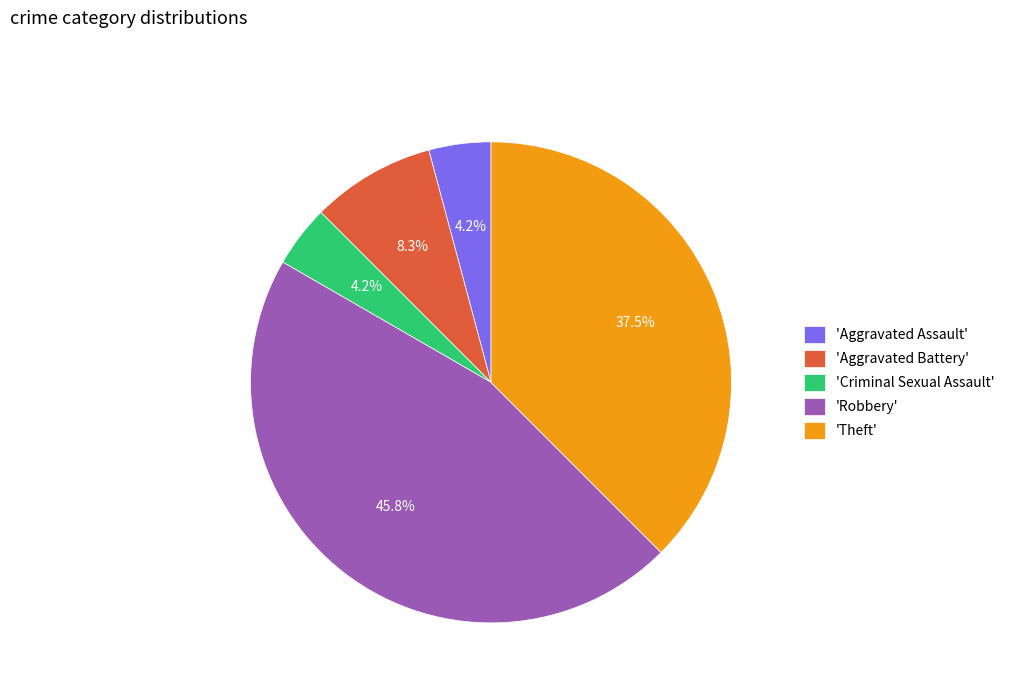

What is the ratio of the value at 'Theft' to the value at 'Robbery'?

0.8